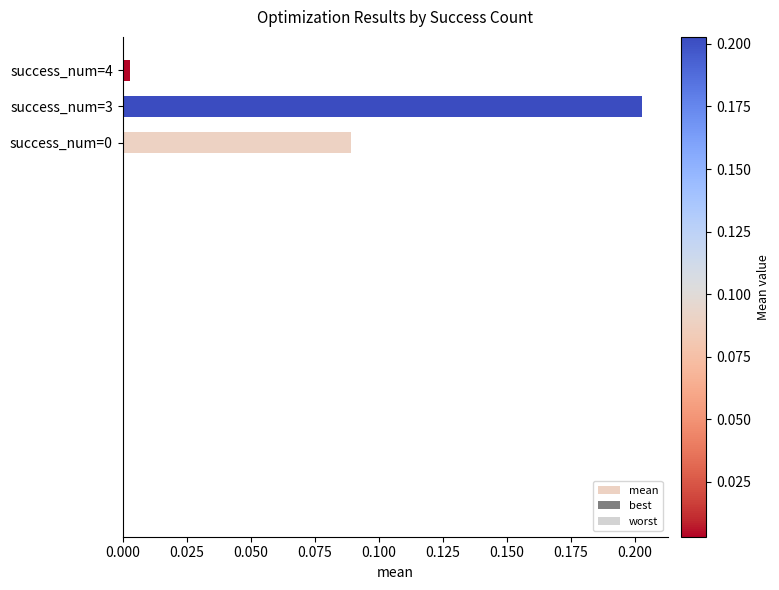

Does the chart contain stacked bars?

No